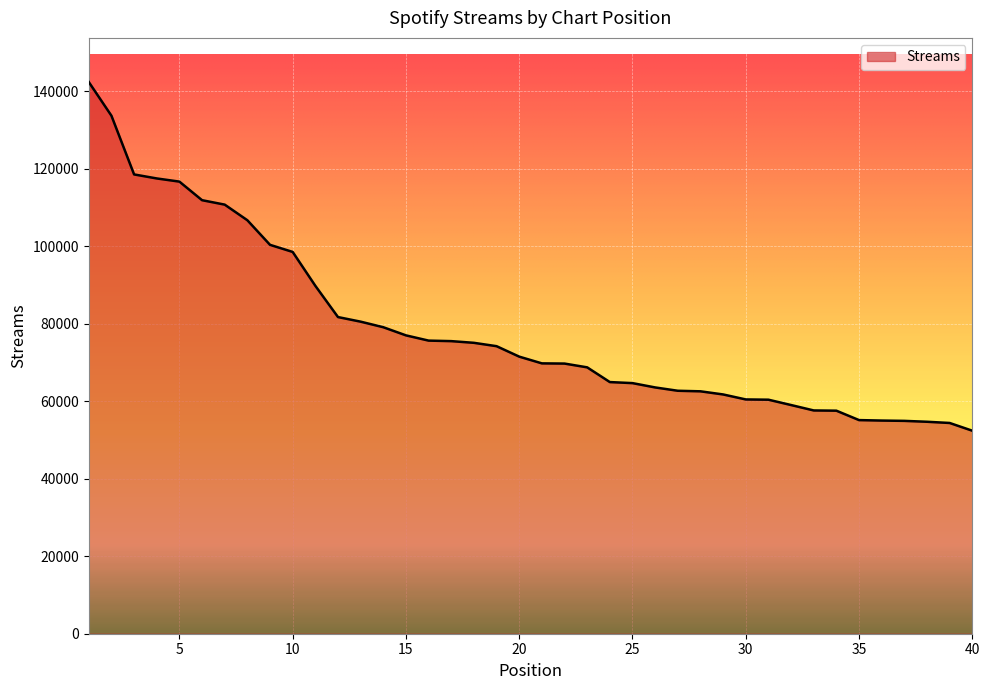

What is the greatest value displayed?

142443